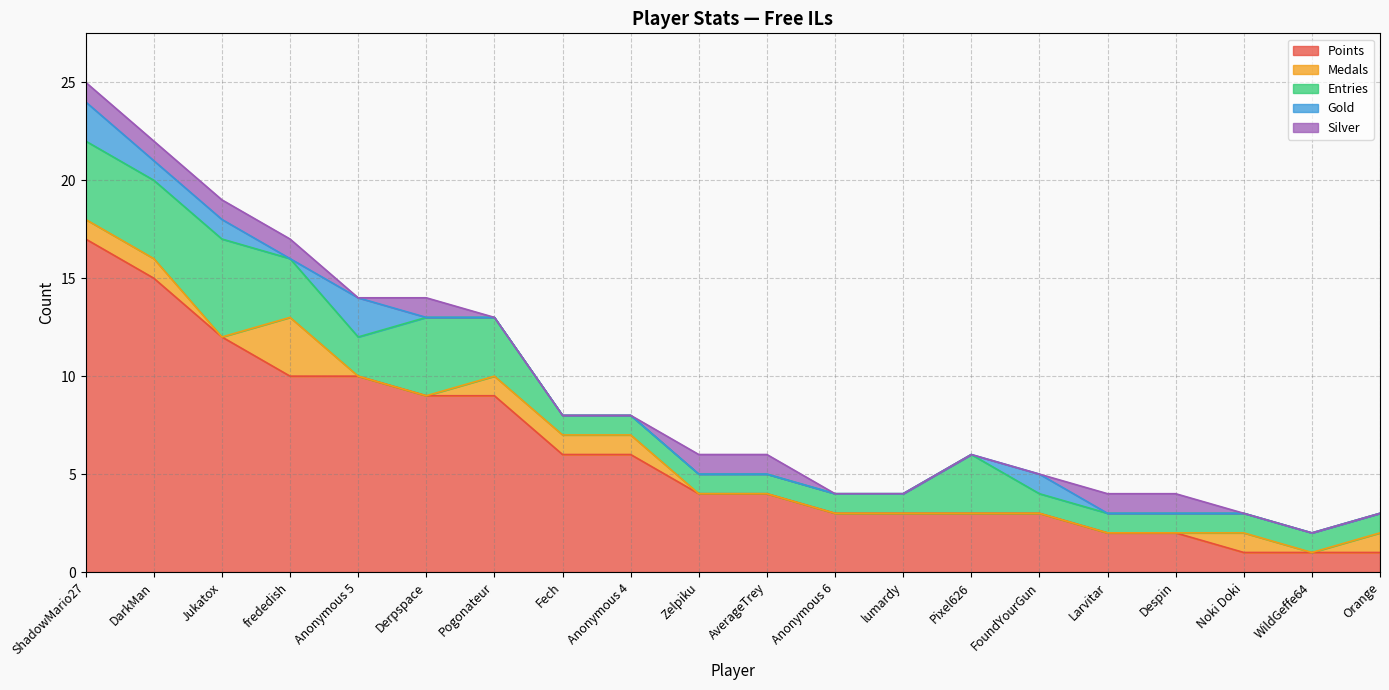

Does the chart display data point markers on the line(s)?

No